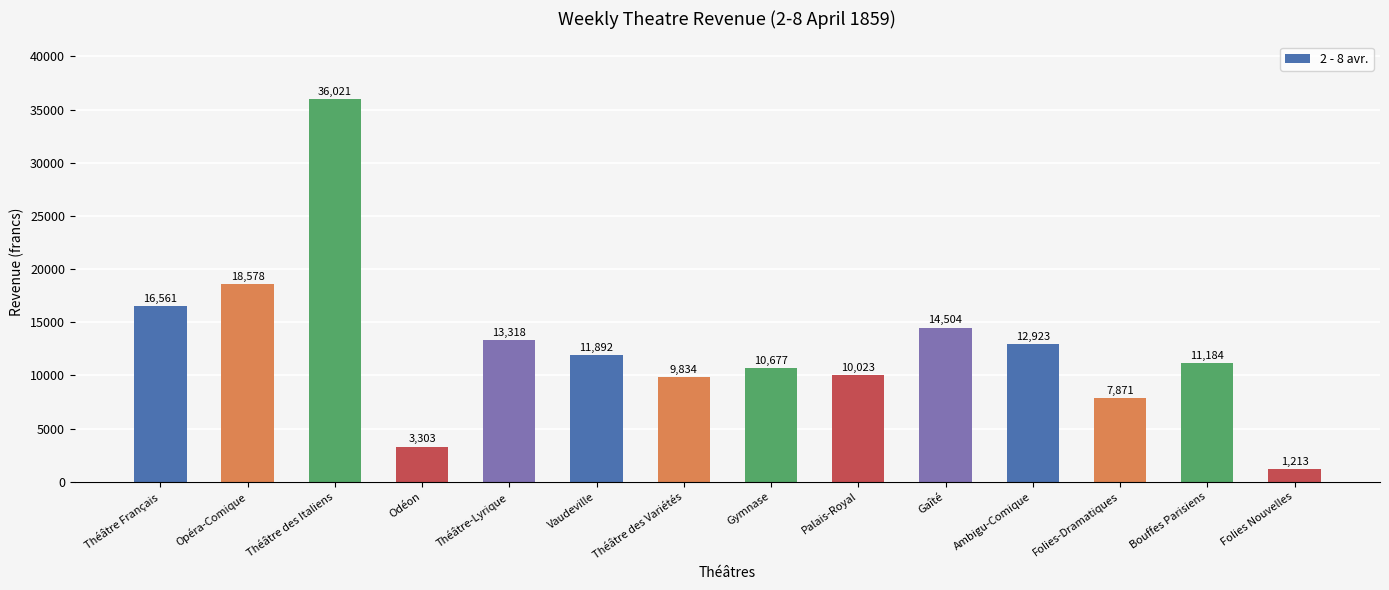

Rank the categories by value from lowest to highest.

Folies Nouvelles, Odéon, Folies-Dramatiques, Théâtre des Variétés, Palais-Royal, Gymnase, Bouffes Parisiens, Vaudeville, Ambigu-Comique, Théâtre-Lyrique, Gaîté, Théâtre Français, Opéra-Comique, Théâtre des Italiens